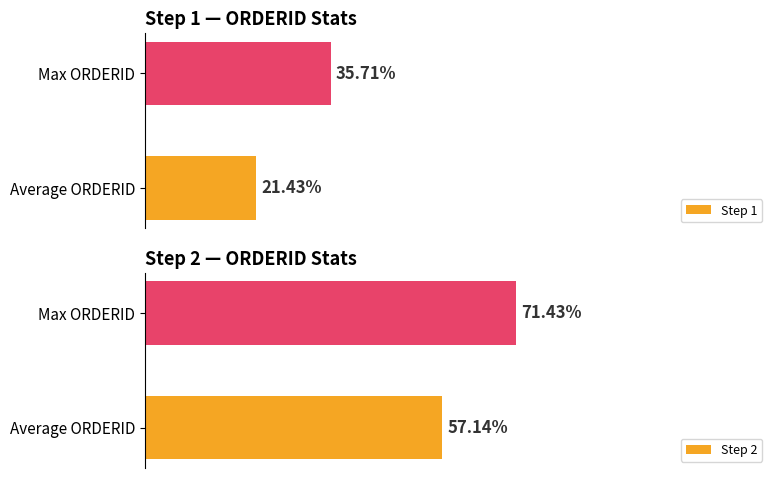

How many categories are shown in the chart?

2